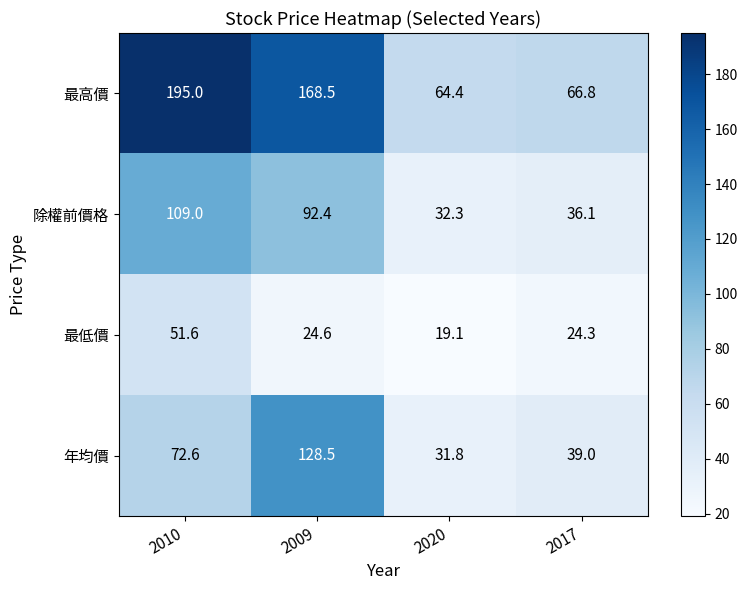

Which series has the widest spread of values?

最高價